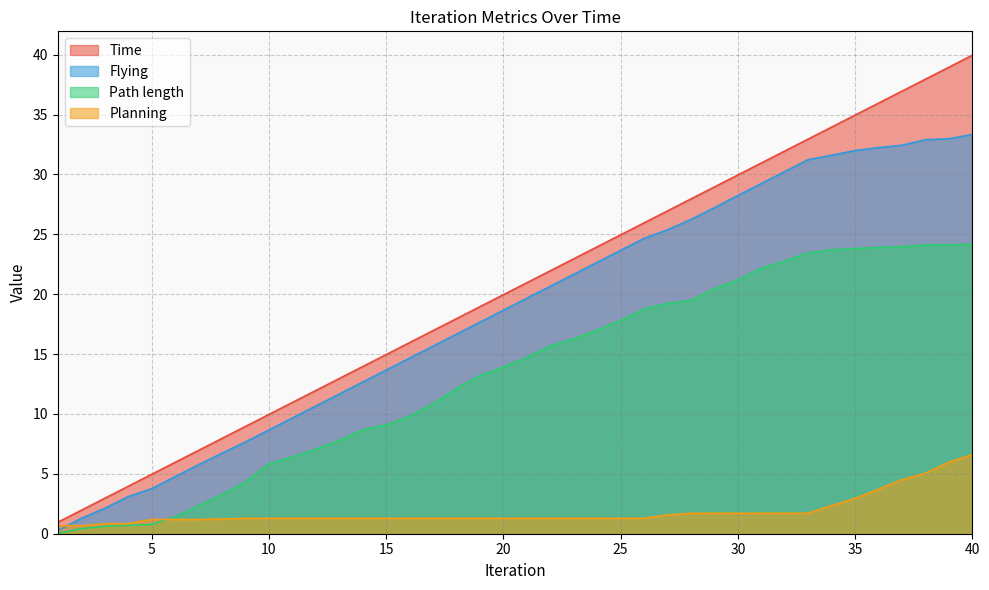

Reading right to left, extract all data points from this chart.

Time: 40=40.0	39=39.0	38=38.0	37=37.0	36=36.0	35=35.0	34=34.0	33=33.0	32=32.0	31=31.0	30=30.0	29=29.0	28=28.0	27=27.0	26=26.0	25=25.0	24=24.0	23=23.0	22=22.0	21=21.0	20=20.0	19=19.0	18=18.0	17=17.0	16=16.0	15=15.0	14=14.0	13=13.0	12=12.0	11=11.0	10=10.0	9=9.0	8=8.0	7=7.0	6=6.0	5=5.0	4=4.0	3=3.0	2=2.0	1=1.0
Path length: 40=24.2	39=24.1	38=24.1	37=24.0	36=23.9	35=23.8	34=23.7	33=23.5	32=22.8	31=22.2	30=21.2	29=20.5	28=19.5	27=19.2	26=18.8	25=17.8	24=17.0	23=16.3	22=15.7	21=14.7	20=13.9	19=13.2	18=12.1	17=10.9	16=9.8	15=9.1	14=8.7	13=7.8	12=7.1	11=6.4	10=5.8	9=4.3	8=3.3	7=2.3	6=1.4	5=0.8	4=0.7	3=0.6	2=0.4	1=0.0
Flying: 40=33.3	39=33.0	38=32.9	37=32.4	36=32.2	35=32.0	34=31.6	33=31.2	32=30.2	31=29.2	30=28.2	29=27.2	28=26.2	27=25.4	26=24.7	25=23.7	24=22.7	23=21.7	22=20.7	21=19.7	20=18.7	19=17.7	18=16.7	17=15.7	16=14.7	15=13.7	14=12.7	13=11.7	12=10.7	11=9.7	10=8.7	9=7.7	8=6.7	7=5.8	6=4.8	5=3.8	4=3.1	3=2.1	2=1.3	1=0.3
Planning: 40=6.6	39=6.0	38=5.0	37=4.5	36=3.7	35=3.0	34=2.4	33=1.7	32=1.7	31=1.7	30=1.7	29=1.7	28=1.7	27=1.6	26=1.3	25=1.3	24=1.3	23=1.3	22=1.3	21=1.3	20=1.3	19=1.3	18=1.3	17=1.3	16=1.3	15=1.3	14=1.3	13=1.3	12=1.3	11=1.3	10=1.3	9=1.3	8=1.2	7=1.2	6=1.2	5=1.2	4=0.8	3=0.8	2=0.7	1=0.7